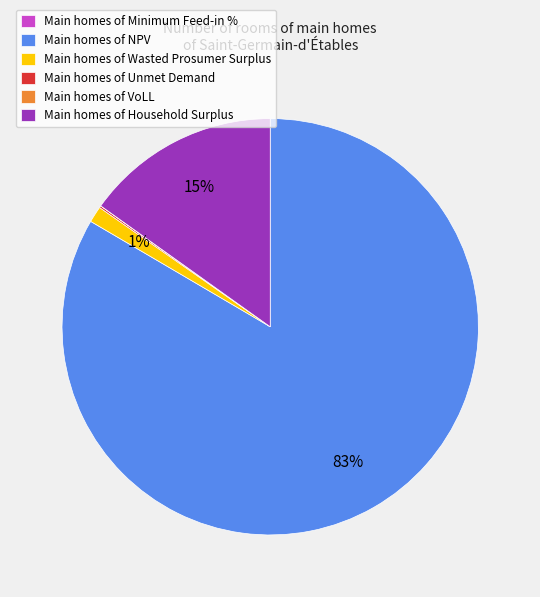

Combined, do Main homes of Household Surplus and Main homes of NPV account for over 50%?

Yes